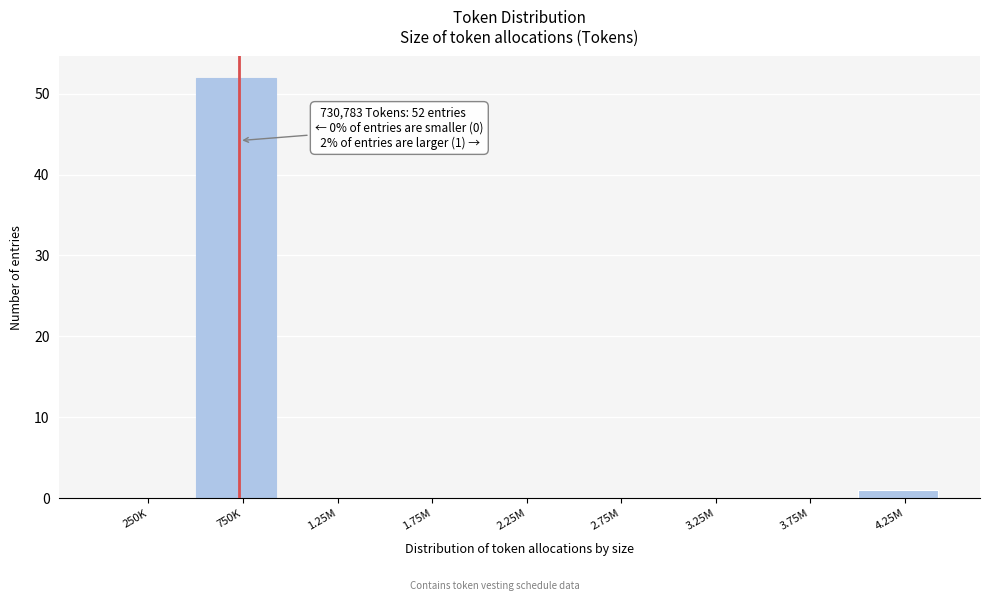

Reading left to right, list all the values displayed in this chart.

250K=0	750K=52	1.25M=0	1.75M=0	2.25M=0	2.75M=0	3.25M=0	3.75M=0	4.25M=1